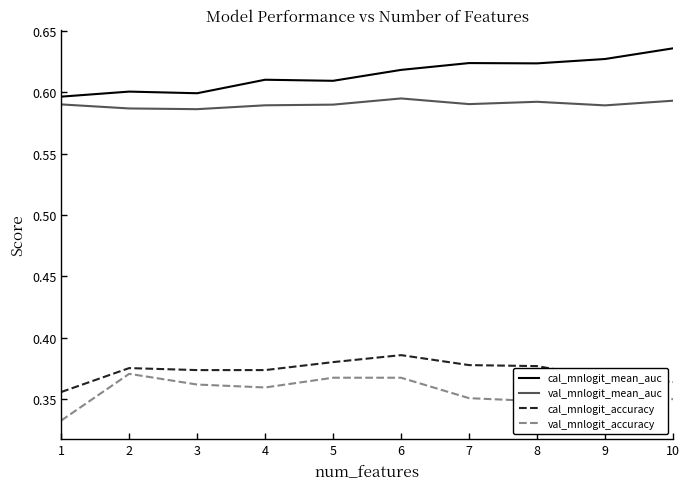

Is it true that val_mnlogit_accuracy equals 0.5 at 7?

False